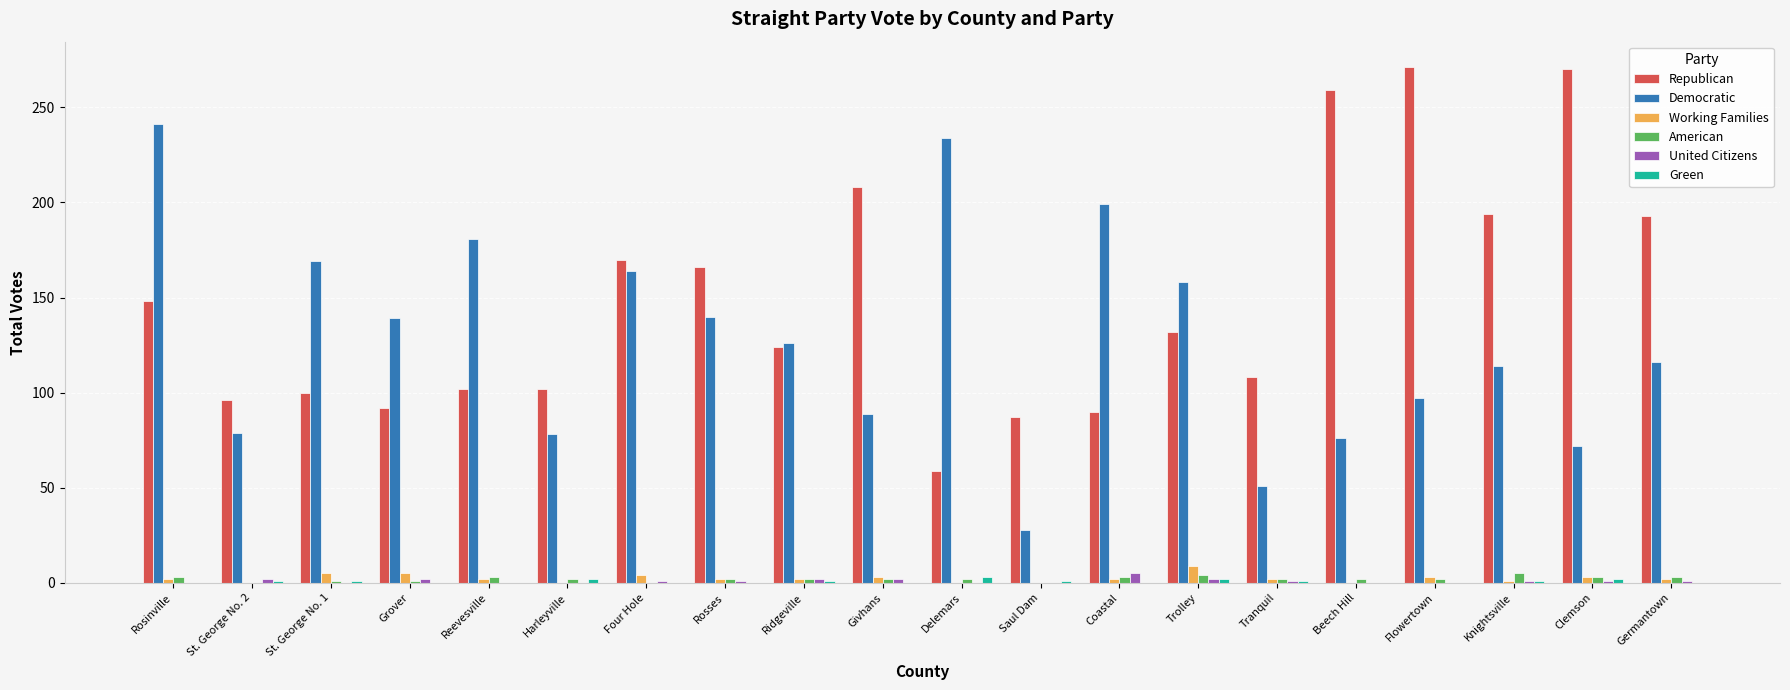

Is it true that Democratic equals 62 at Delemars?

False